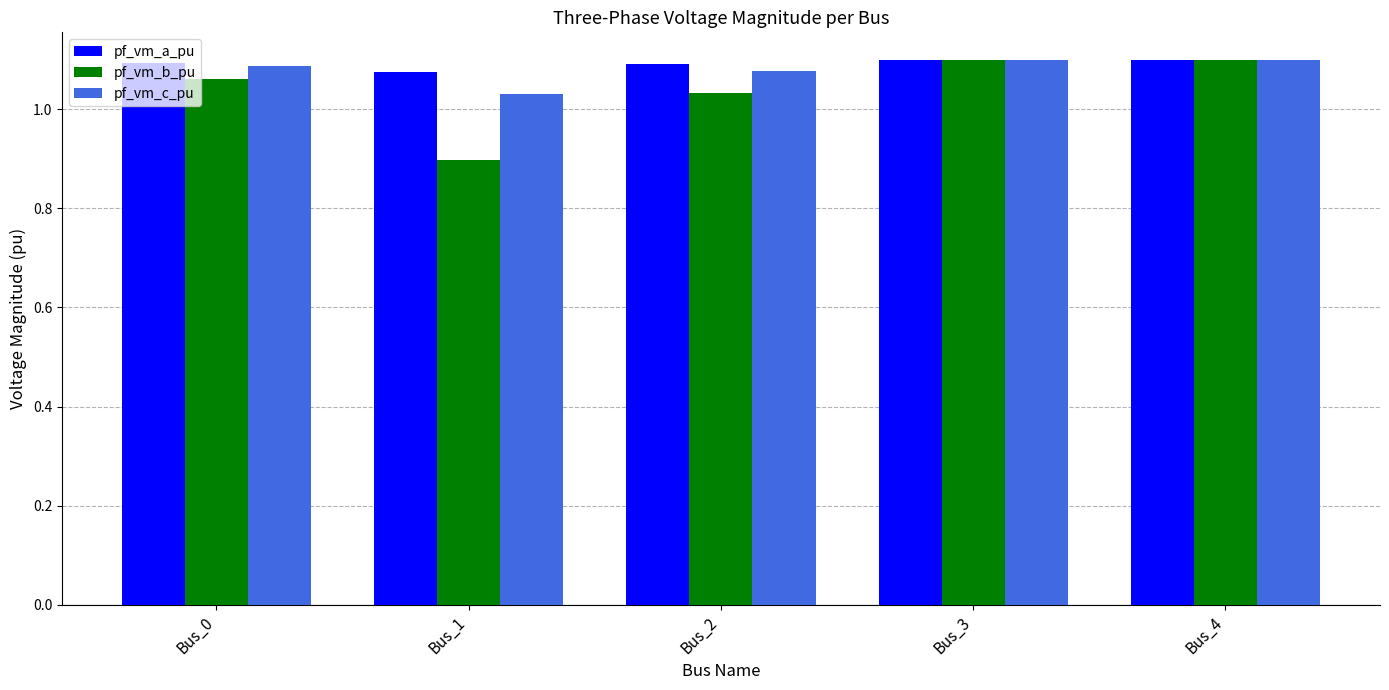

What is the minimum value shown in the chart?

0.9